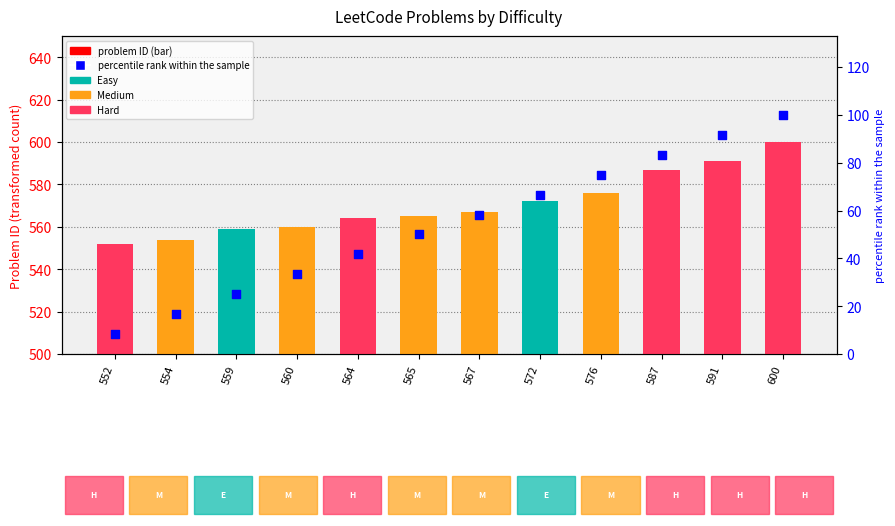

Which has a higher value, 600 or 576?

600